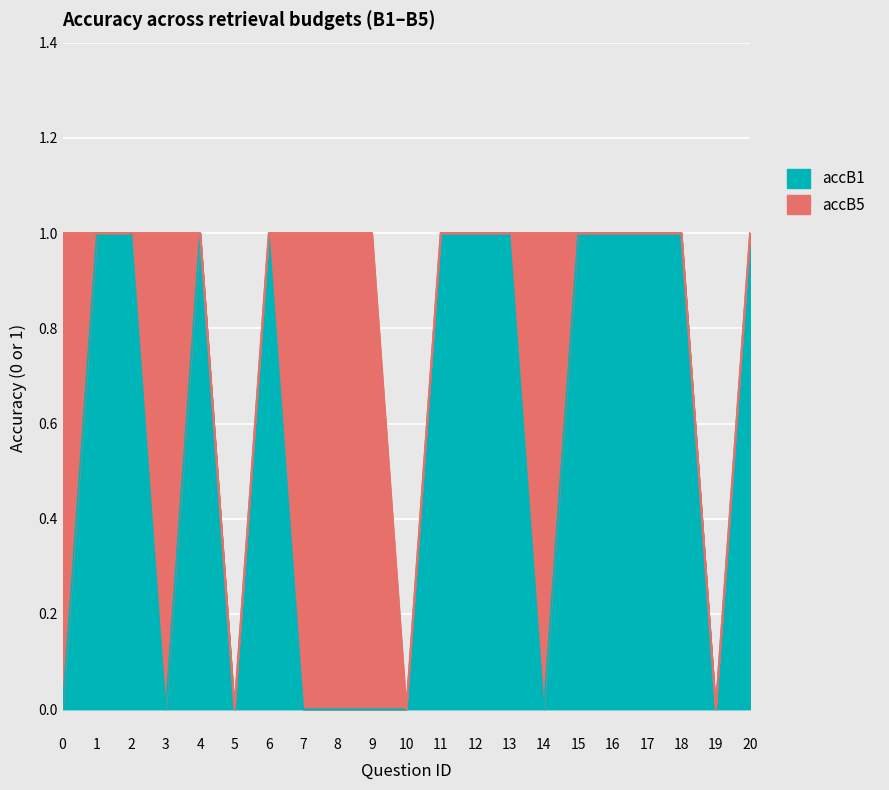

True or false: accB1 has a value of 1 at 2.

True